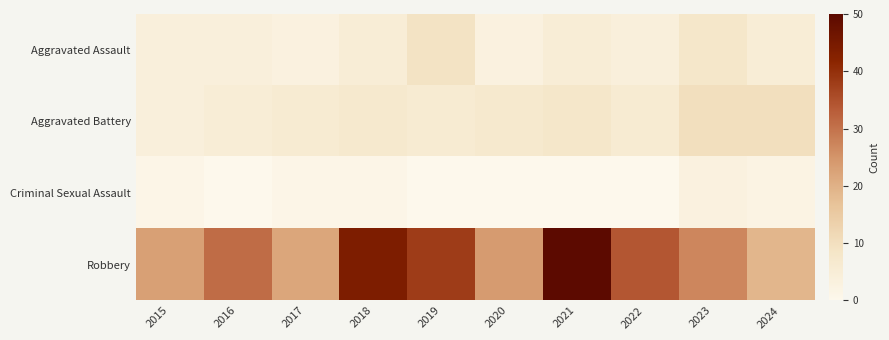

Which series has the widest spread of values?

Robbery